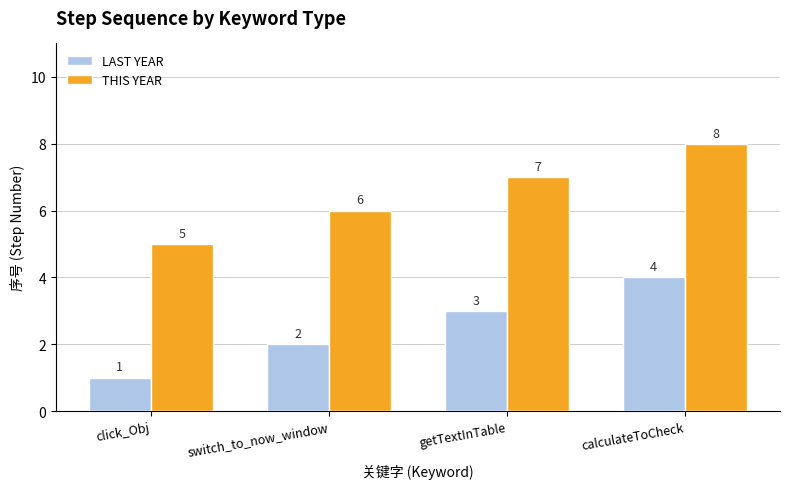

What is the label of the 4th bar from the right?

click_Obj